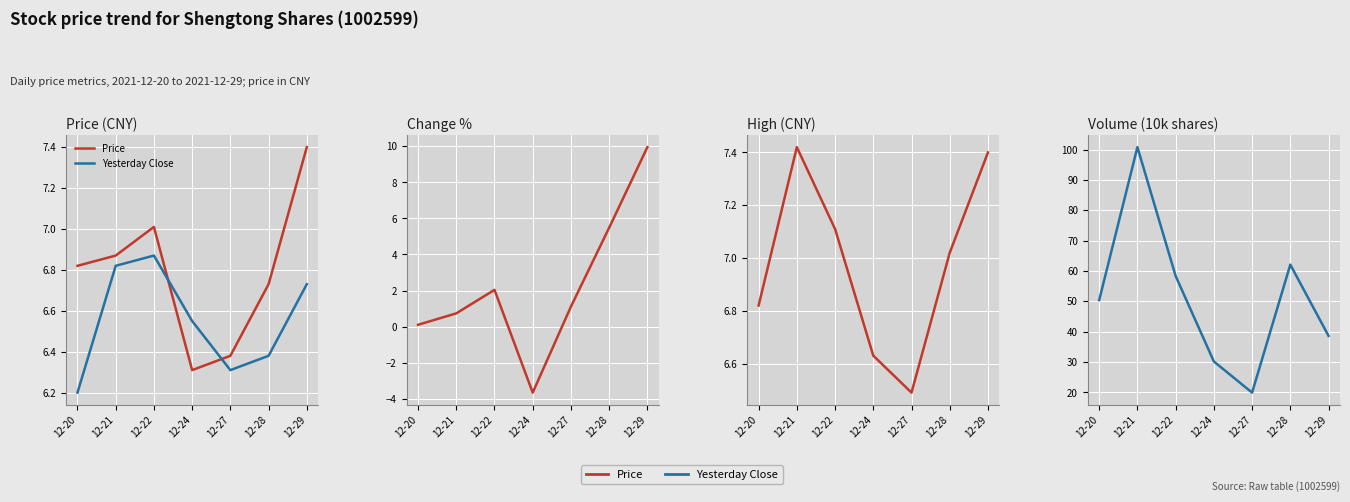

The value of Change % at 12-27 is 1.6. True or false?

False